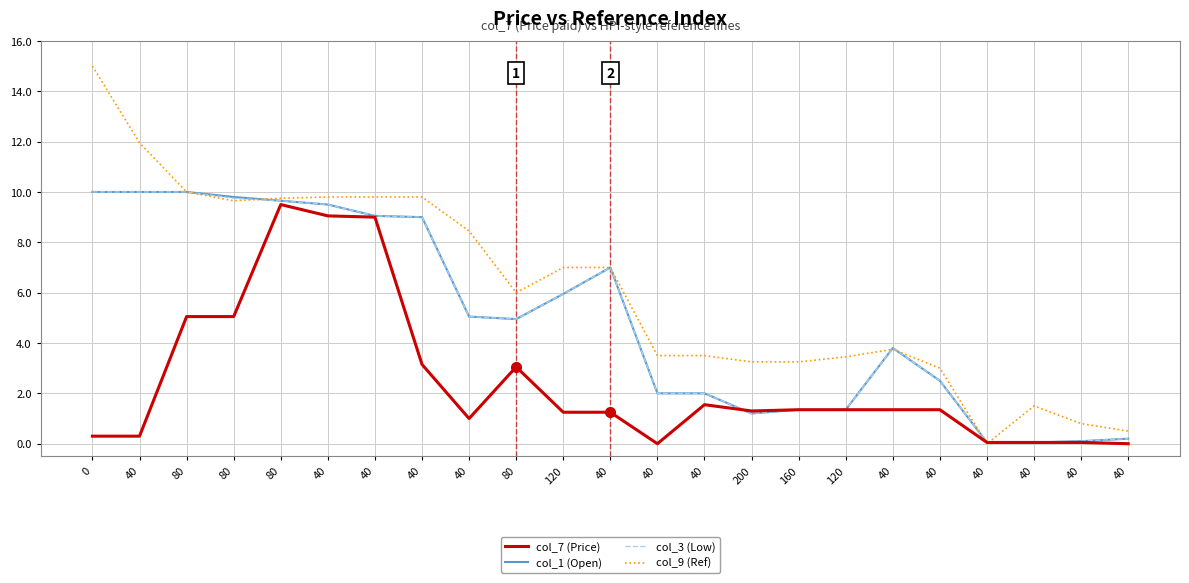

What is the average value of the col_1 (Open) series?

5.0